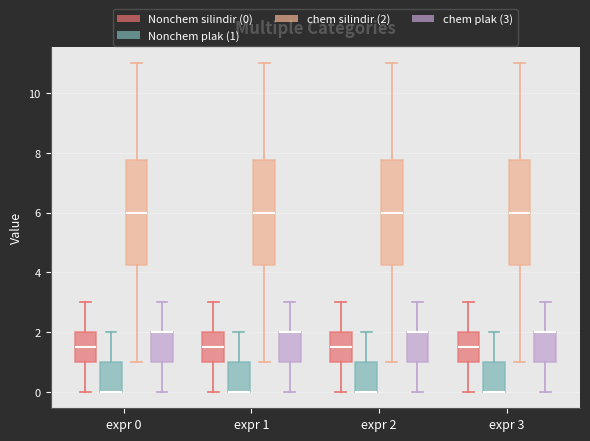

Reading left to right, transcribe this box plot: for each box, give where its median line is, the range the box spans, and where its two whiskers end, as read against the y-axis. The values are not printed on the chart, so give them approximately, as read against the axis.

expr 0 (Nonchem silindir (0)): median 1.6, box 1.0 to 2.0, whiskers 0.0 to 3.0
expr 0 (Nonchem plak (1)): median 0.0 (drawn on the box's lower edge), box 0.0 to 1.0, whiskers 0.0 to 2.0
expr 0 (chem silindir (2)): median 6.0, box 4.2 to 7.8, whiskers 1.0 to 11.0
expr 0 (chem plak (3)): median 2.0 (drawn on the box's upper edge), box 1.0 to 2.0, whiskers 0.0 to 3.0
expr 1 (Nonchem silindir (0)): median 1.6, box 1.0 to 2.0, whiskers 0.0 to 3.0
expr 1 (Nonchem plak (1)): median 0.0 (drawn on the box's lower edge), box 0.0 to 1.0, whiskers 0.0 to 2.0
expr 1 (chem silindir (2)): median 6.0, box 4.2 to 7.8, whiskers 1.0 to 11.0
expr 1 (chem plak (3)): median 2.0 (drawn on the box's upper edge), box 1.0 to 2.0, whiskers 0.0 to 3.0
expr 2 (Nonchem silindir (0)): median 1.6, box 1.0 to 2.0, whiskers 0.0 to 3.0
expr 2 (Nonchem plak (1)): median 0.0 (drawn on the box's lower edge), box 0.0 to 1.0, whiskers 0.0 to 2.0
expr 2 (chem silindir (2)): median 6.0, box 4.2 to 7.8, whiskers 1.0 to 11.0
expr 2 (chem plak (3)): median 2.0 (drawn on the box's upper edge), box 1.0 to 2.0, whiskers 0.0 to 3.0
expr 3 (Nonchem silindir (0)): median 1.6, box 1.0 to 2.0, whiskers 0.0 to 3.0
expr 3 (Nonchem plak (1)): median 0.0 (drawn on the box's lower edge), box 0.0 to 1.0, whiskers 0.0 to 2.0
expr 3 (chem silindir (2)): median 6.0, box 4.2 to 7.8, whiskers 1.0 to 11.0
expr 3 (chem plak (3)): median 2.0 (drawn on the box's upper edge), box 1.0 to 2.0, whiskers 0.0 to 3.0